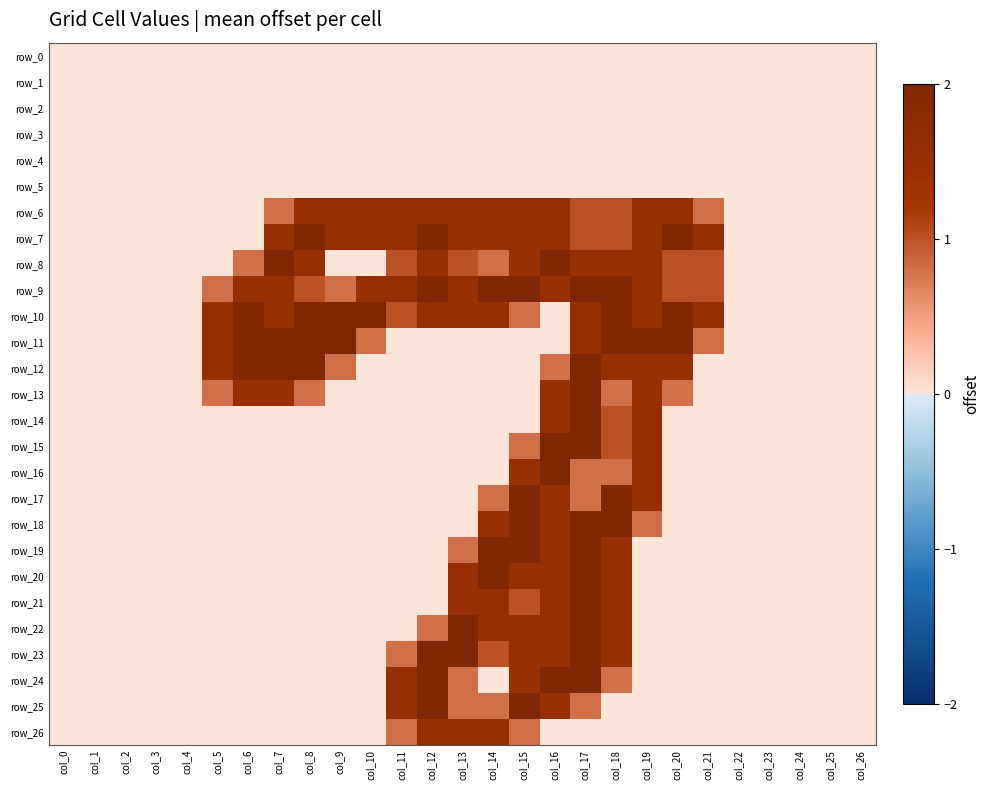

What is the average value of the row_13 series?

0.4